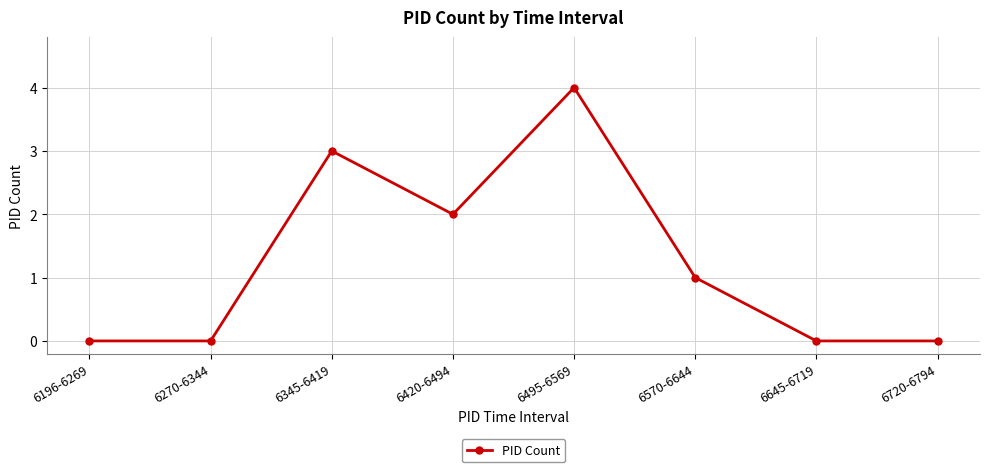

The value at 6720-6794 is 0. True or false?

True